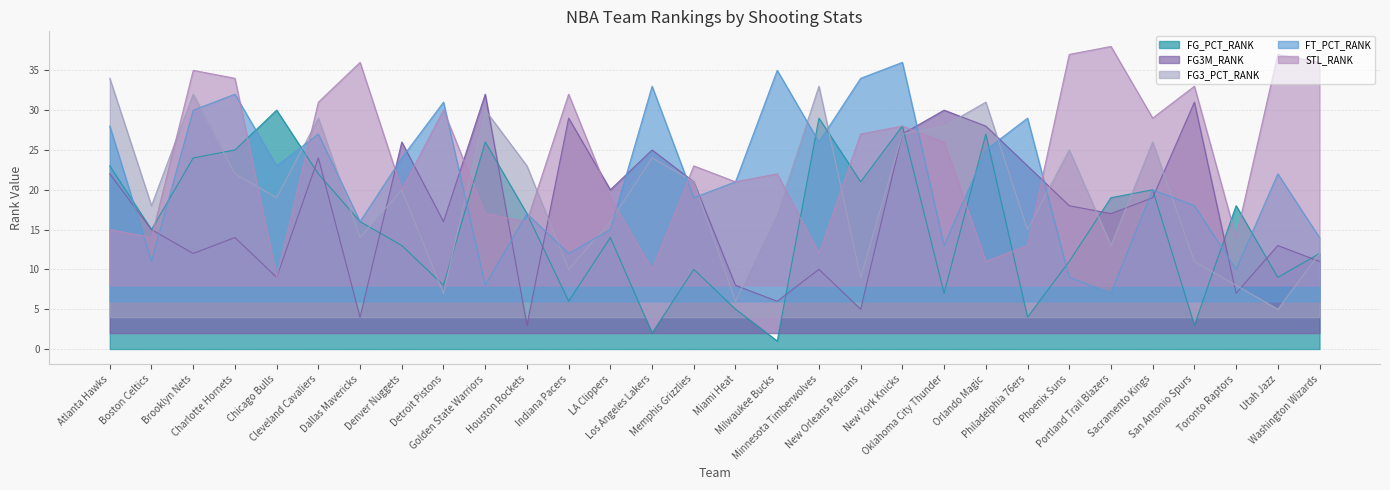

What is the average value of the FG_PCT_RANK series?

16